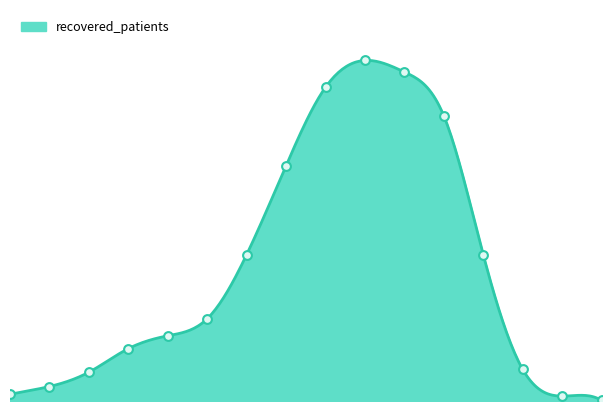

Which has a higher value, 55-59 or 40-44?

55-59